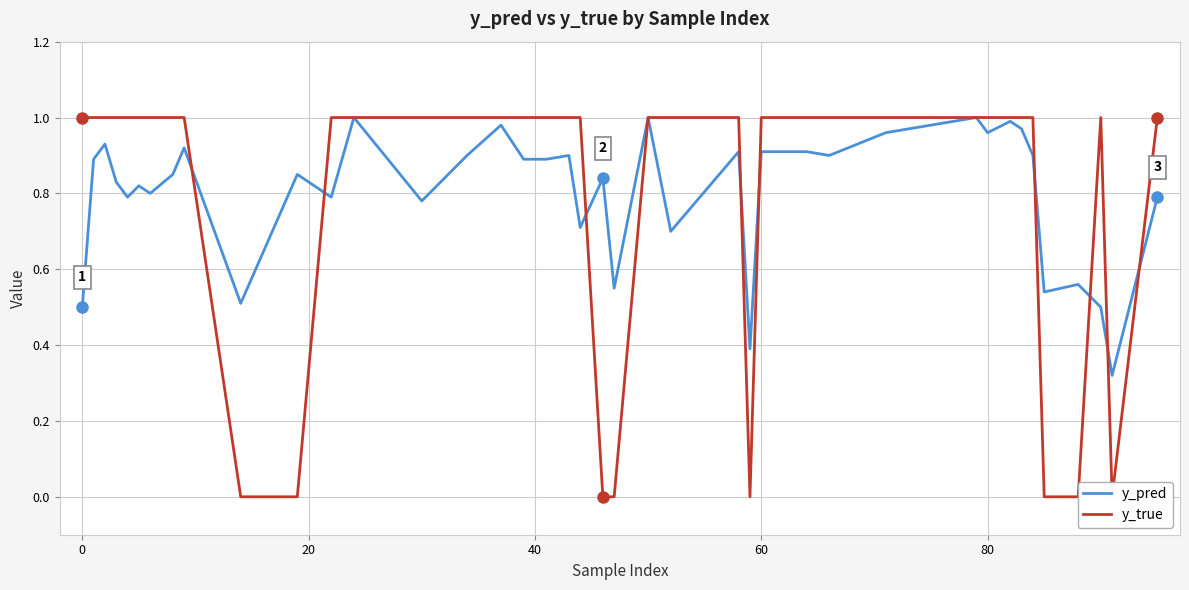

True or false: y_pred and y_true intersect in this chart.

True